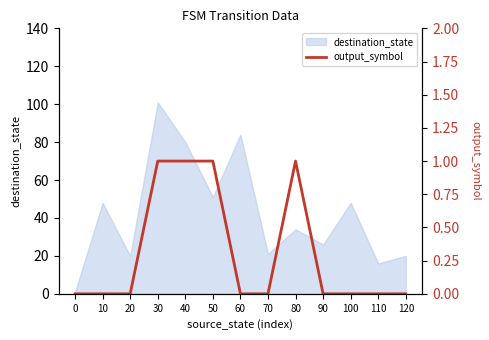

Which label corresponds to the largest value in the chart?

30